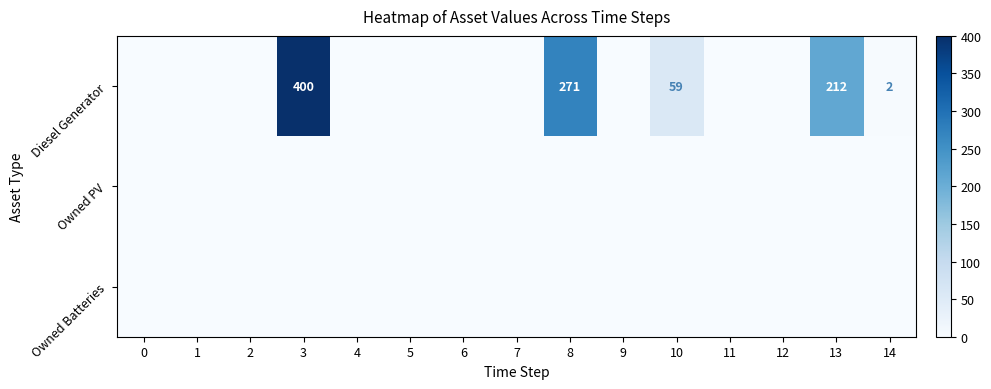

At which category is the sum across all series the highest?

3